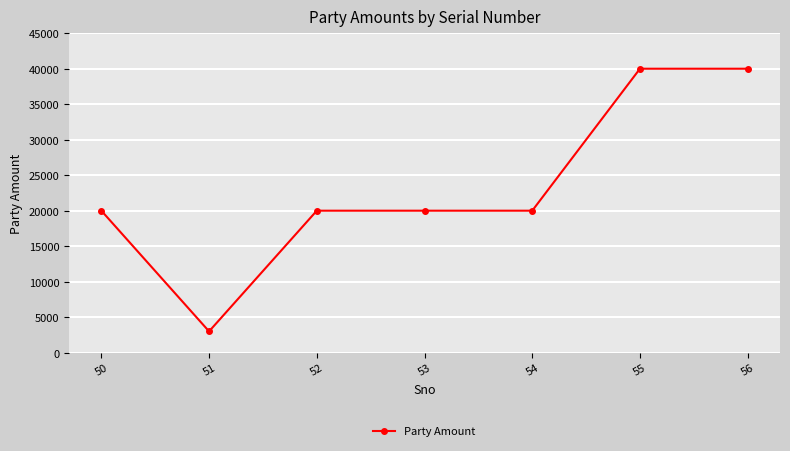

What is the sum of all values?

163000